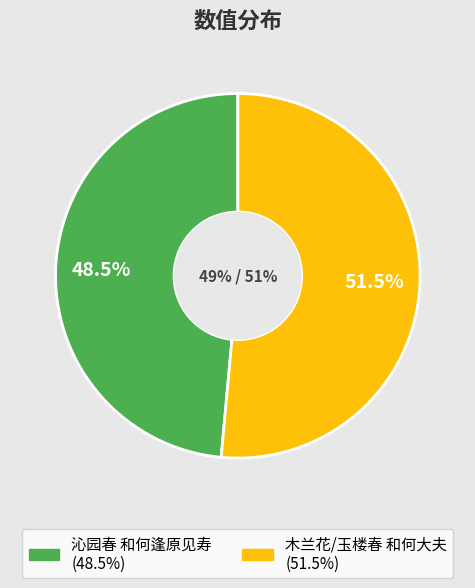

To the nearest percent, what is the difference between the largest and smallest slice percentages?

3%